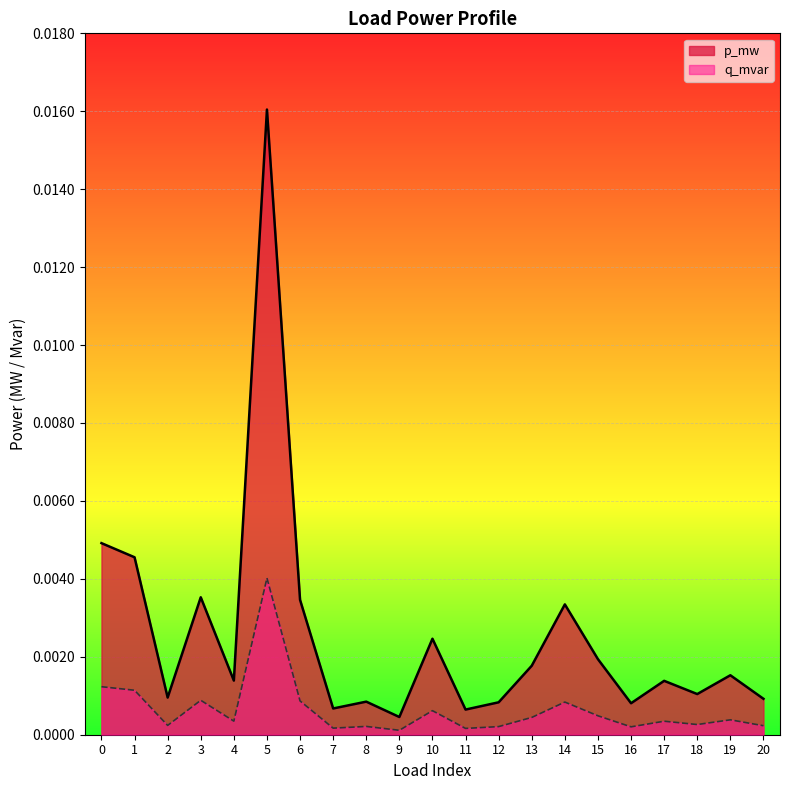

Which has a higher value, 14 or 18?

14